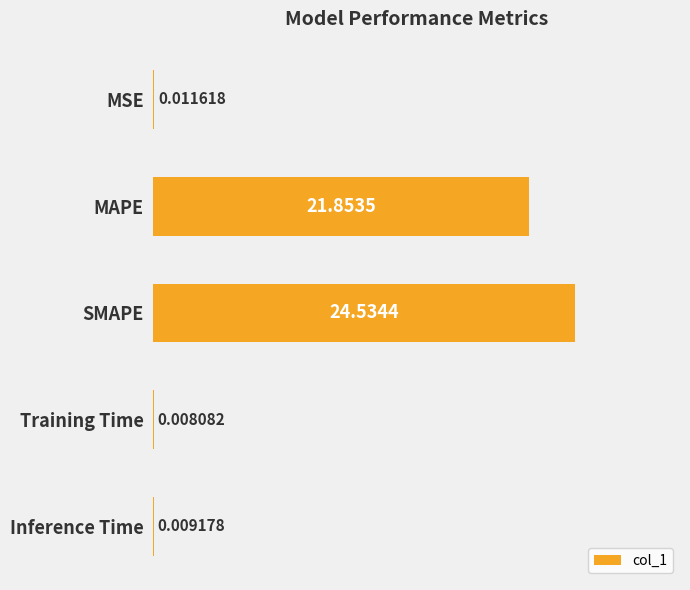

What is the average value?

9.3